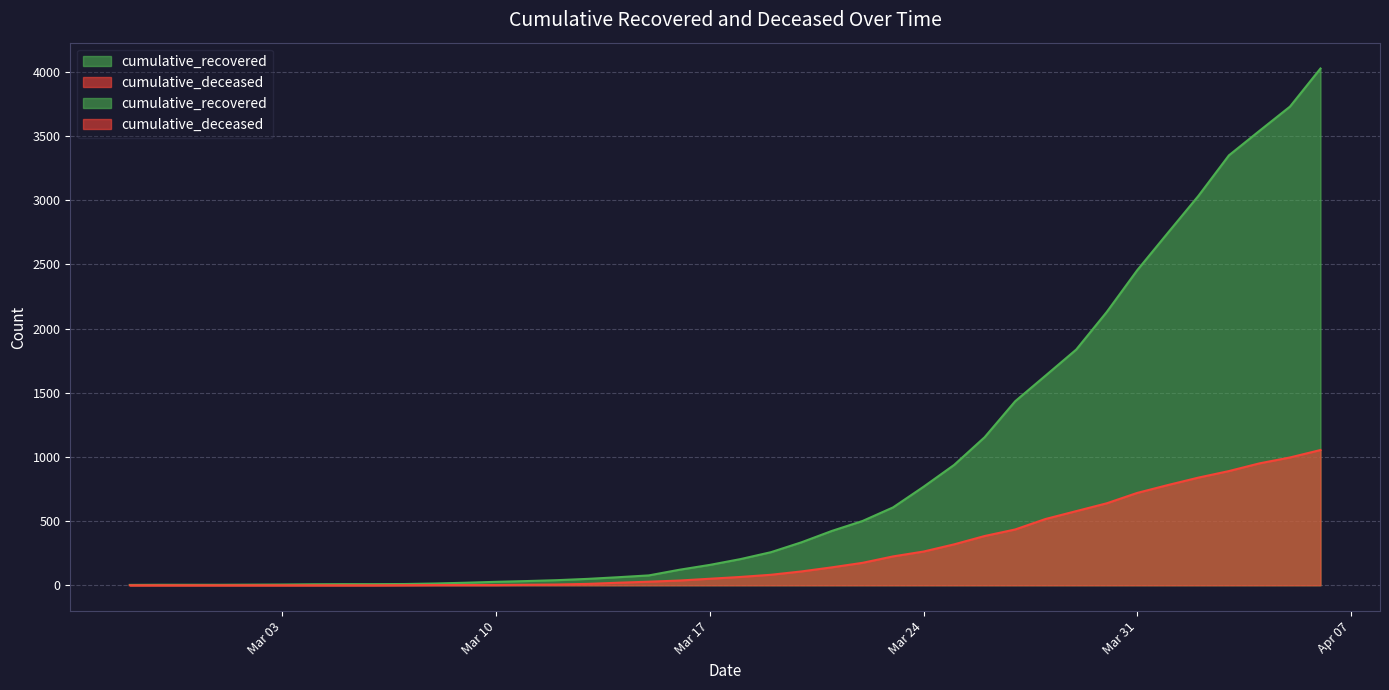

How many data points in cumulative_recovered are less than 204?

20